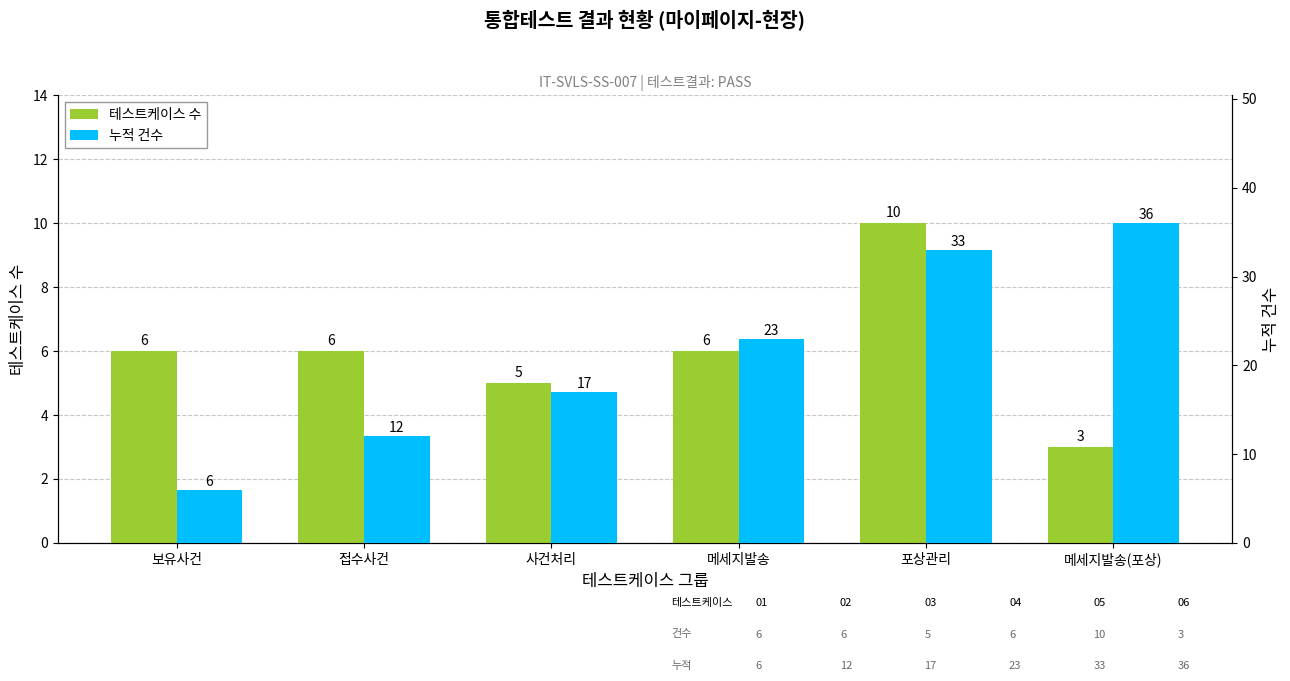

List the labels in order of 테스트케이스 수 value, smallest first.

메세지발송(포상), 사건처리, 보유사건, 접수사건, 메세지발송, 포상관리